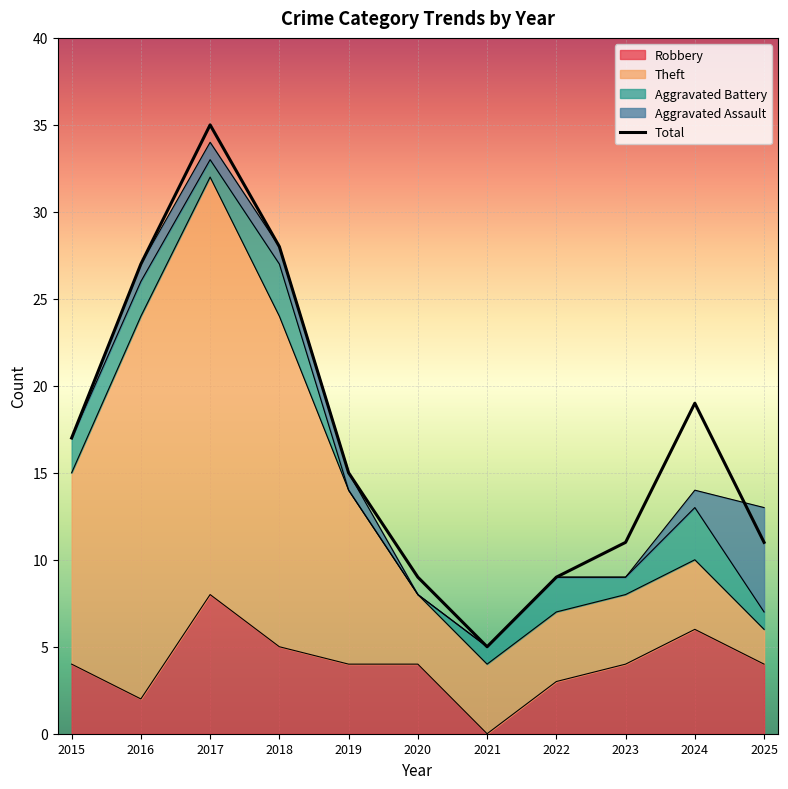

Which category has the lowest value across all series?

2021